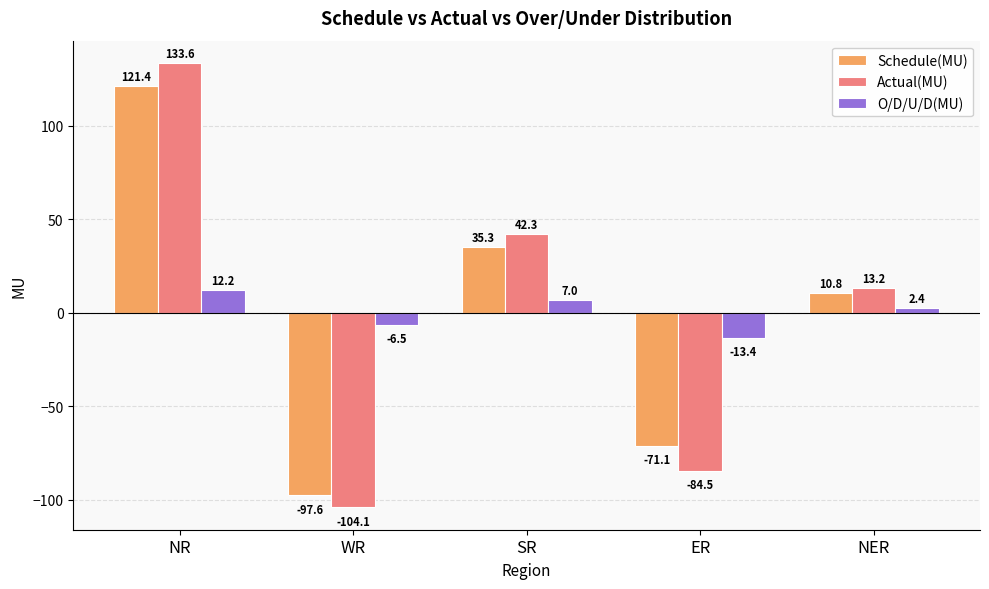

List the labels in order of Actual(MU) value, smallest first.

WR, ER, NER, SR, NR